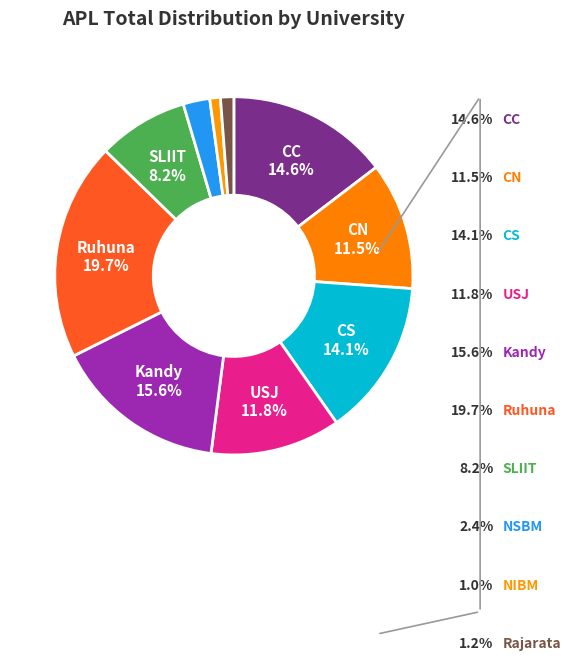

Count the number of slices in the pie.

10